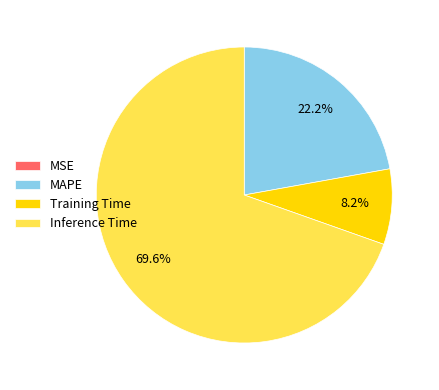

Which category has the biggest portion of the pie?

Inference Time